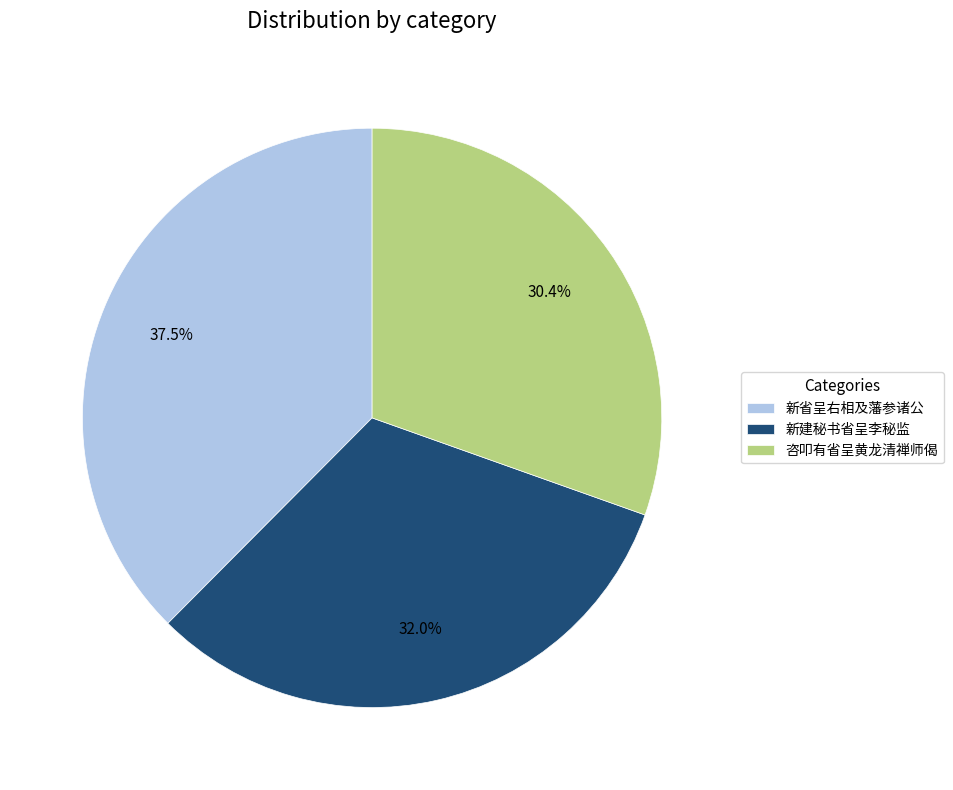

Which category has the biggest portion of the pie?

新省呈右相及藩参诸公